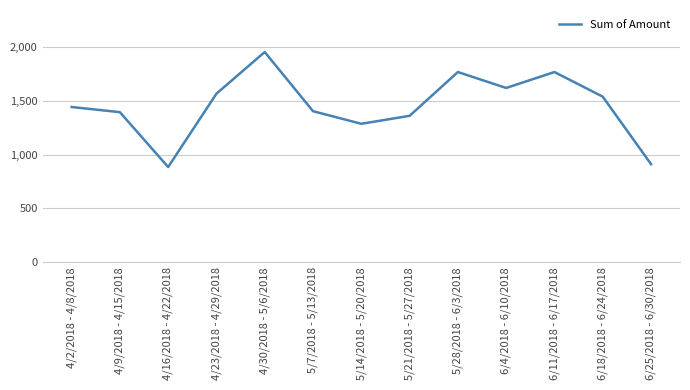

What is the maximum value shown in the chart?

1953